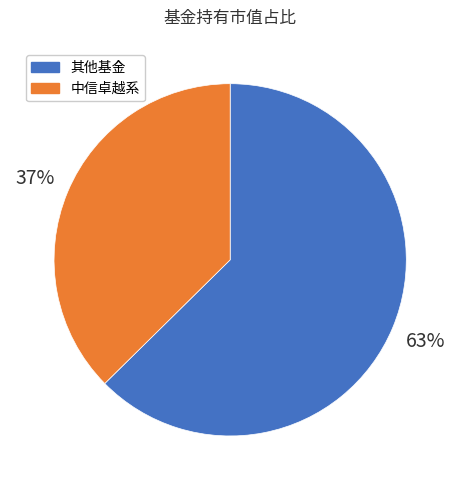

The 其他基金 slice represents 63% of the pie. True or false?

True